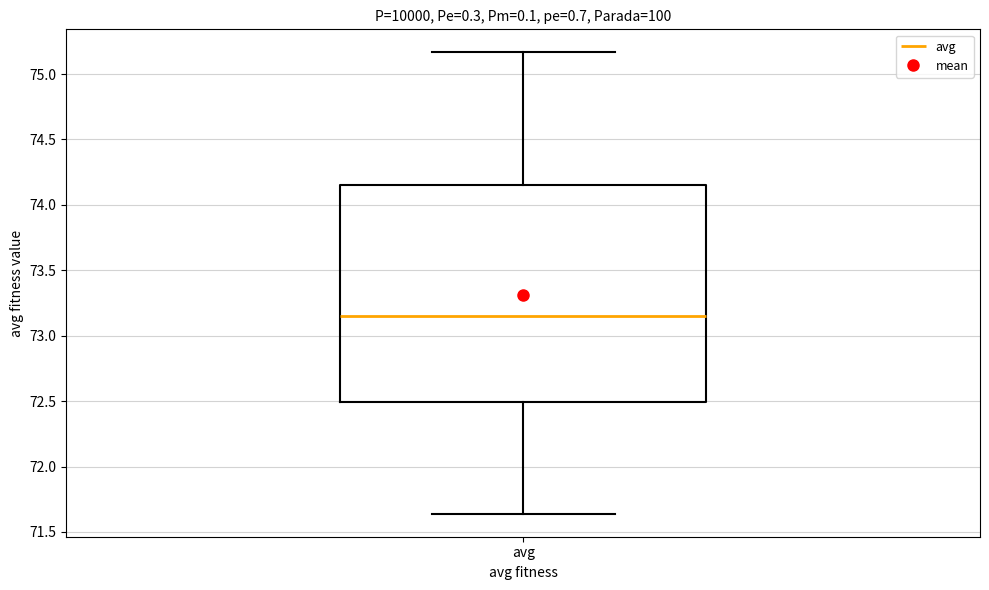

Transcribe this box plot: give where the median line is, the range the box spans, and where the two whiskers end, as read against the y-axis. The values are not printed on the chart, so give them approximately, as read against the axis.

median 73.15, box 72.50 to 74.15, whiskers 71.65 to 75.15